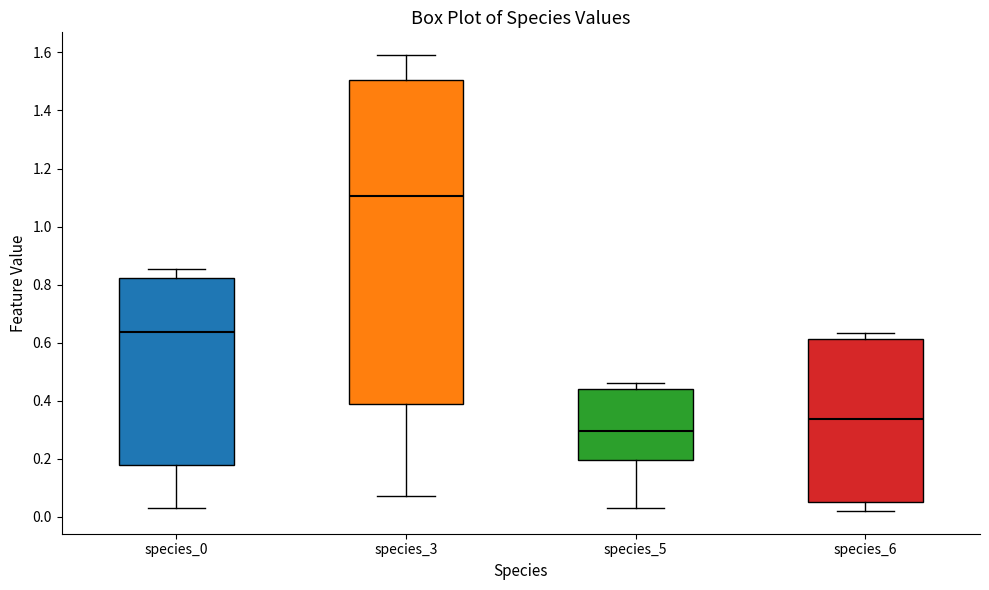

Reading left to right, transcribe this box plot: for each box, give where its median line is, the range the box spans, and where its two whiskers end, as read against the y-axis. The values are not printed on the chart, so give them approximately, as read against the axis.

species_0: median 0.64, box 0.18 to 0.82, whiskers 0.04 to 0.86
species_3: median 1.10, box 0.38 to 1.50, whiskers 0.08 to 1.60
species_5: median 0.30, box 0.20 to 0.44, whiskers 0.04 to 0.46
species_6: median 0.34, box 0.04 to 0.62, whiskers 0.02 to 0.64